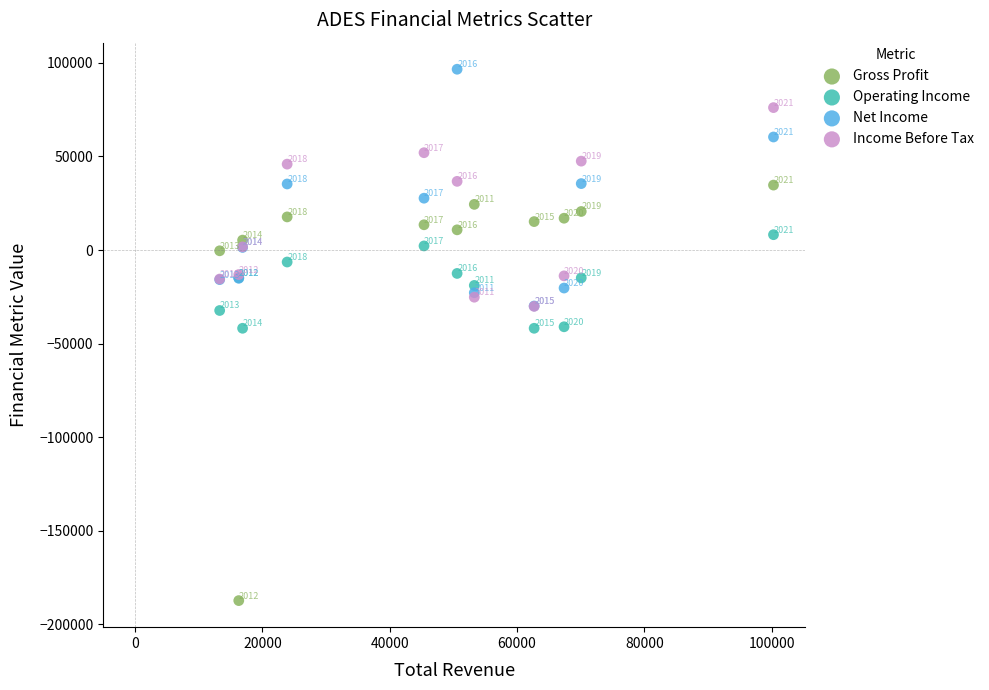

In the Net Income series, what Y value is closest to 33350?

35300